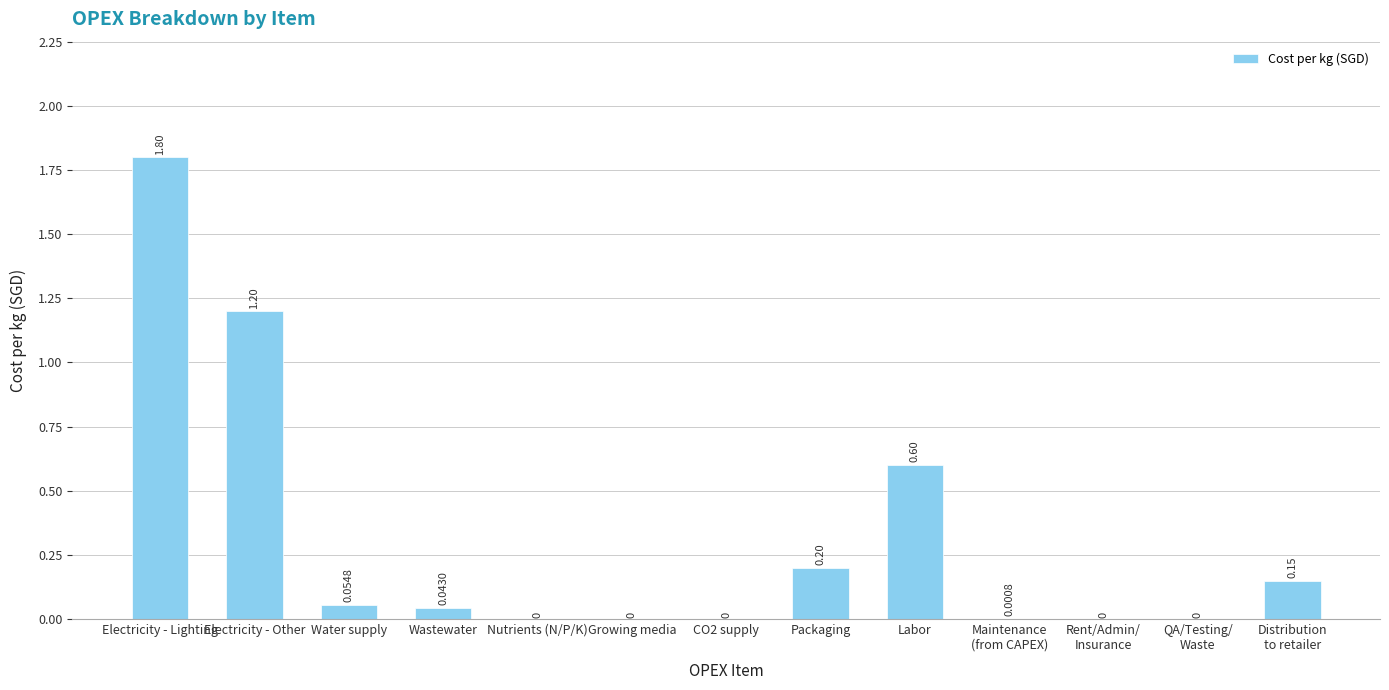

Which category has the highest value across all series?

Electricity - Lighting